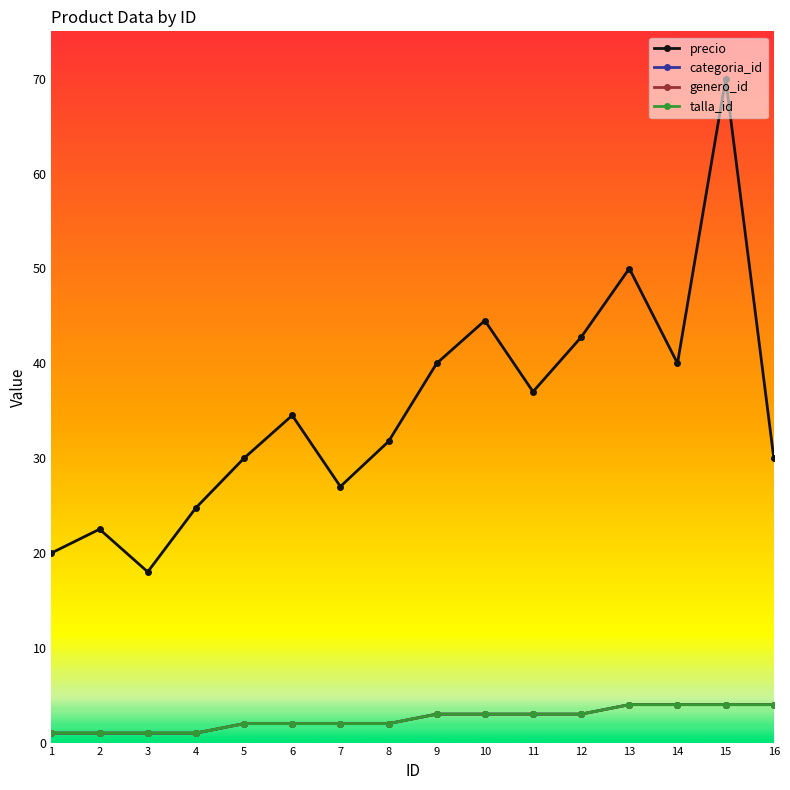

At which category is the sum across all series the highest?

15